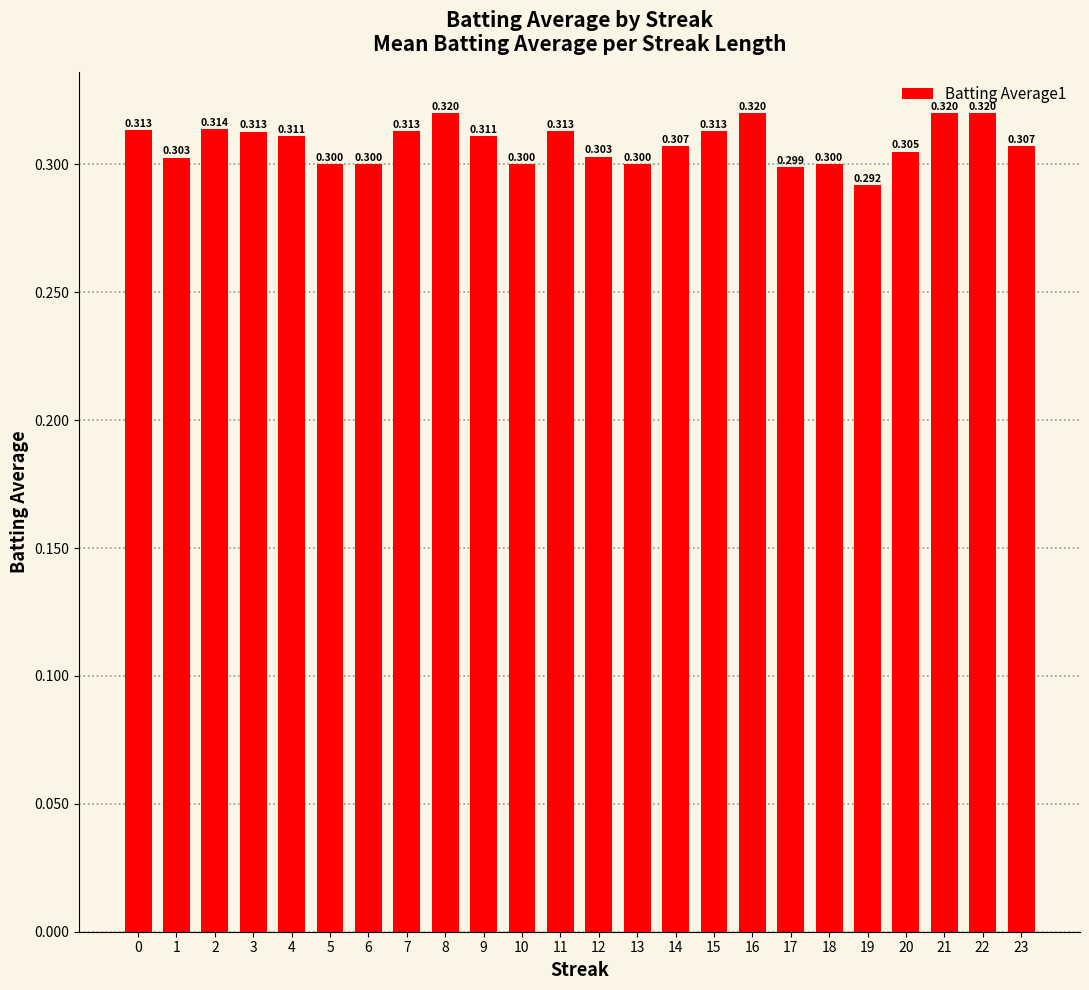

Reading left to right, extract all data points from this chart.

0.3	0.3	0.3	0.3	0.3	0.3	0.3	0.3	0.3	0.3	0.3	0.3	0.3	0.3	0.3	0.3	0.3	0.3	0.3	0.3	0.3	0.3	0.3	0.3